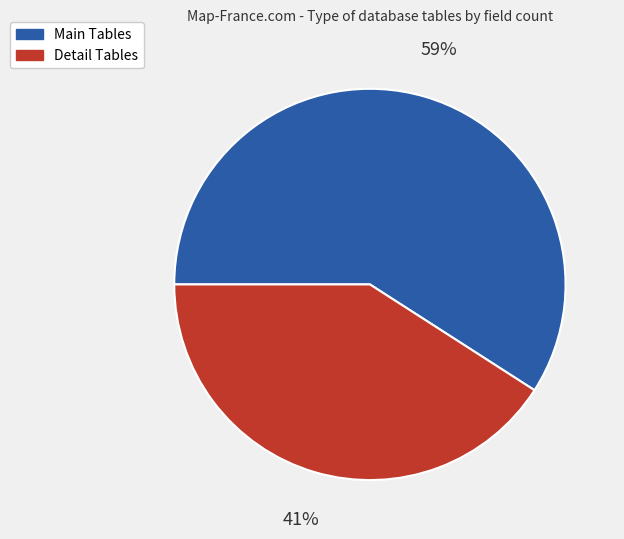

Is there any slice that represents more than half of the pie?

Yes